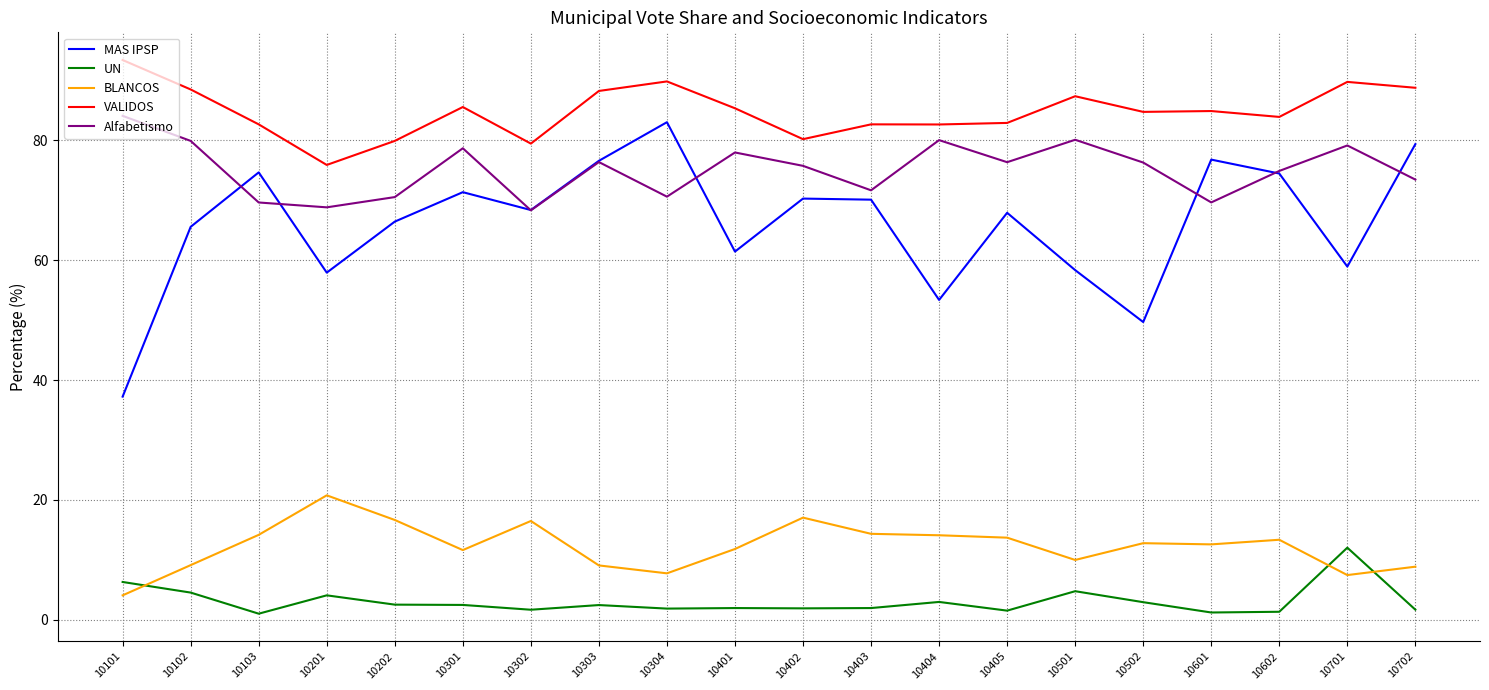

True or false: VALIDOS and BLANCOS cross at least once.

False